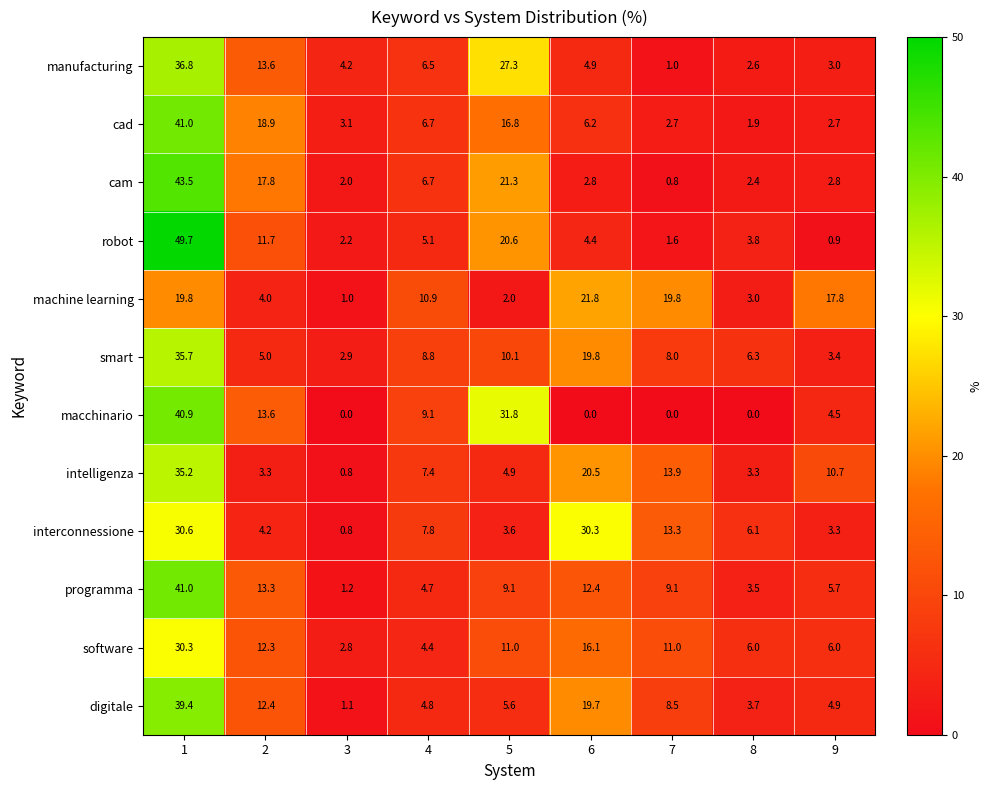

At which label does digitale reach its minimum?

3